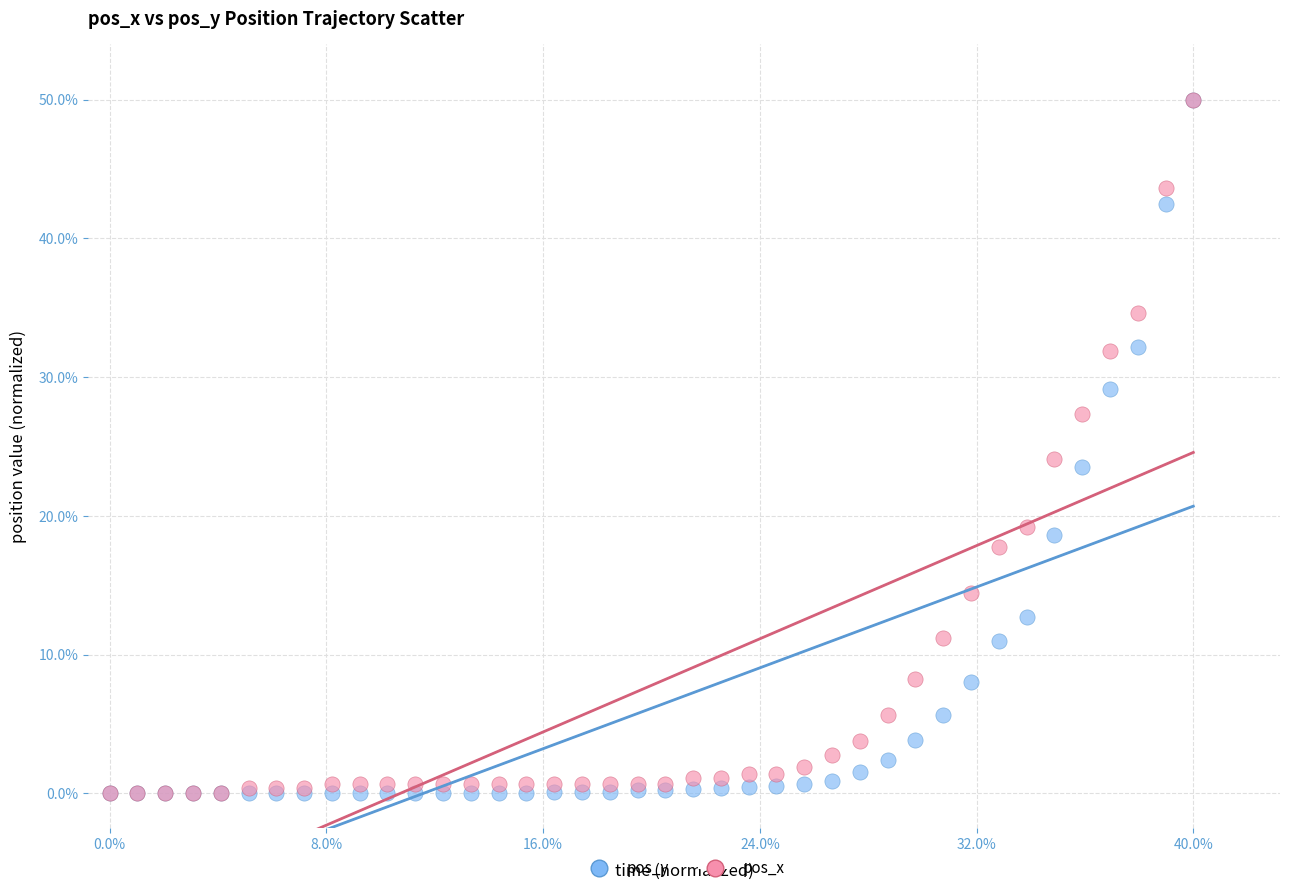

What are all the series names shown in the legend?

pos_y, pos_x